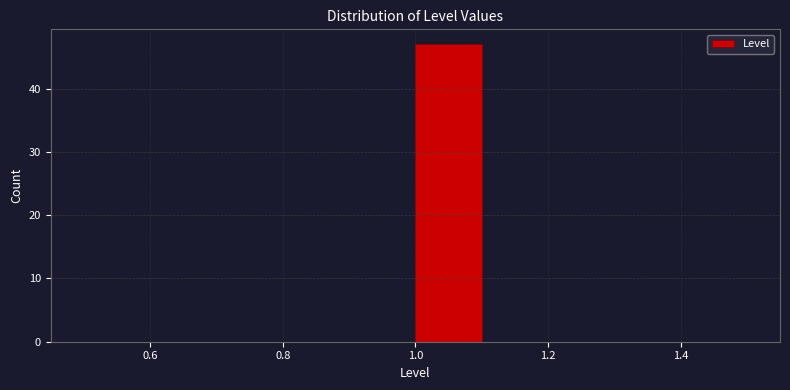

Reading left to right, transcribe this chart: for each bar, give the range it covers on the x-axis and its height. The values are not printed on the chart, so give them approximately, as read against the axis.

0.5 to 0.6: 0
0.6 to 0.7: 0
0.7 to 0.8: 0
0.8 to 0.9: 0
0.9 to 1.0: 0
1.0 to 1.1: 47
1.1 to 1.2: 0
1.2 to 1.3: 0
1.3 to 1.4: 0
1.4 to 1.5: 0